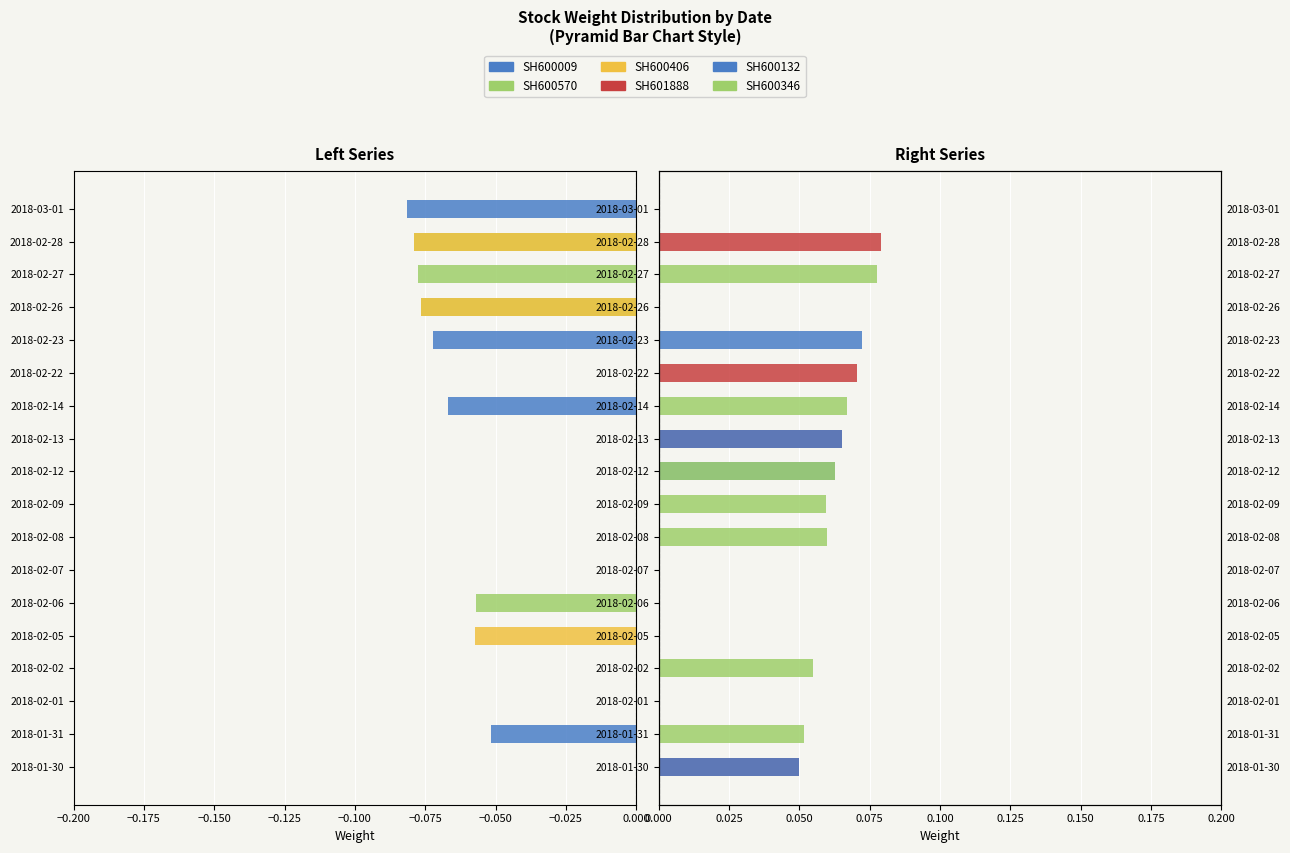

Which has a higher value, 2018-02-07 or 2018-02-01?

2018-02-07